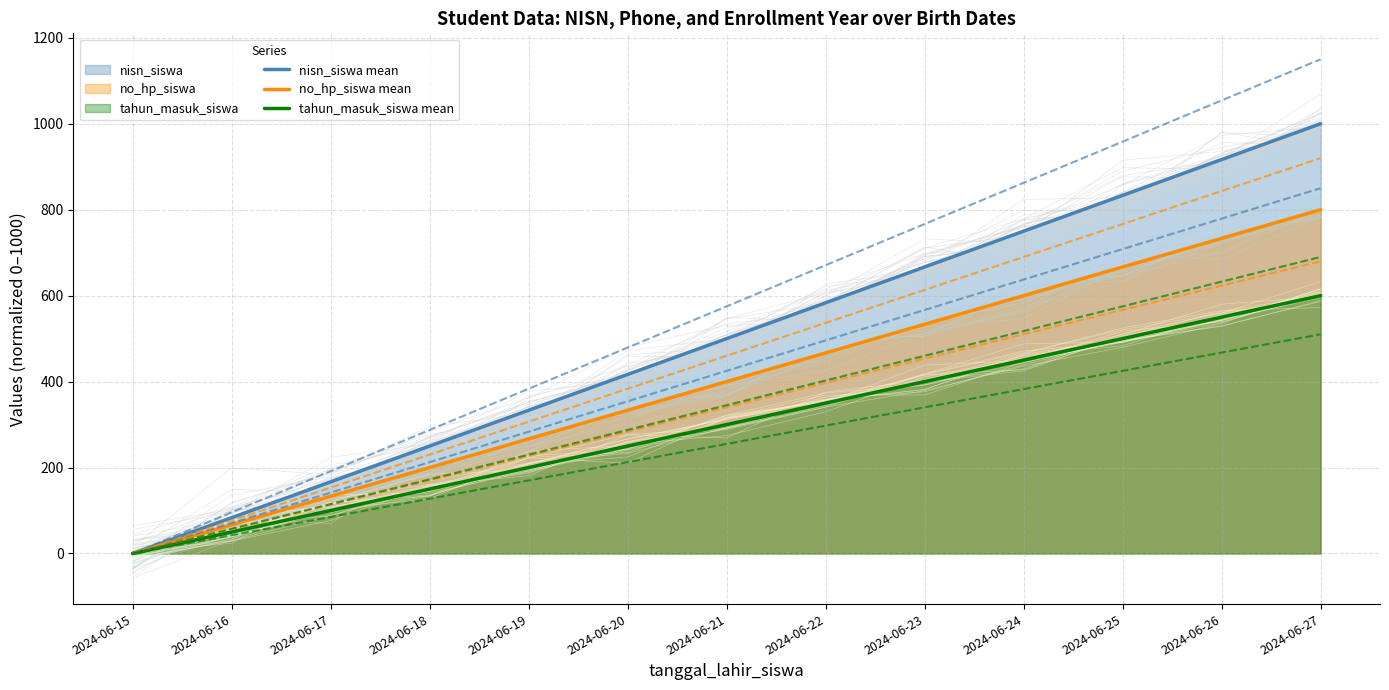

Where does the tahun_masuk_siswa mean series first go above 300?

2024-06-22